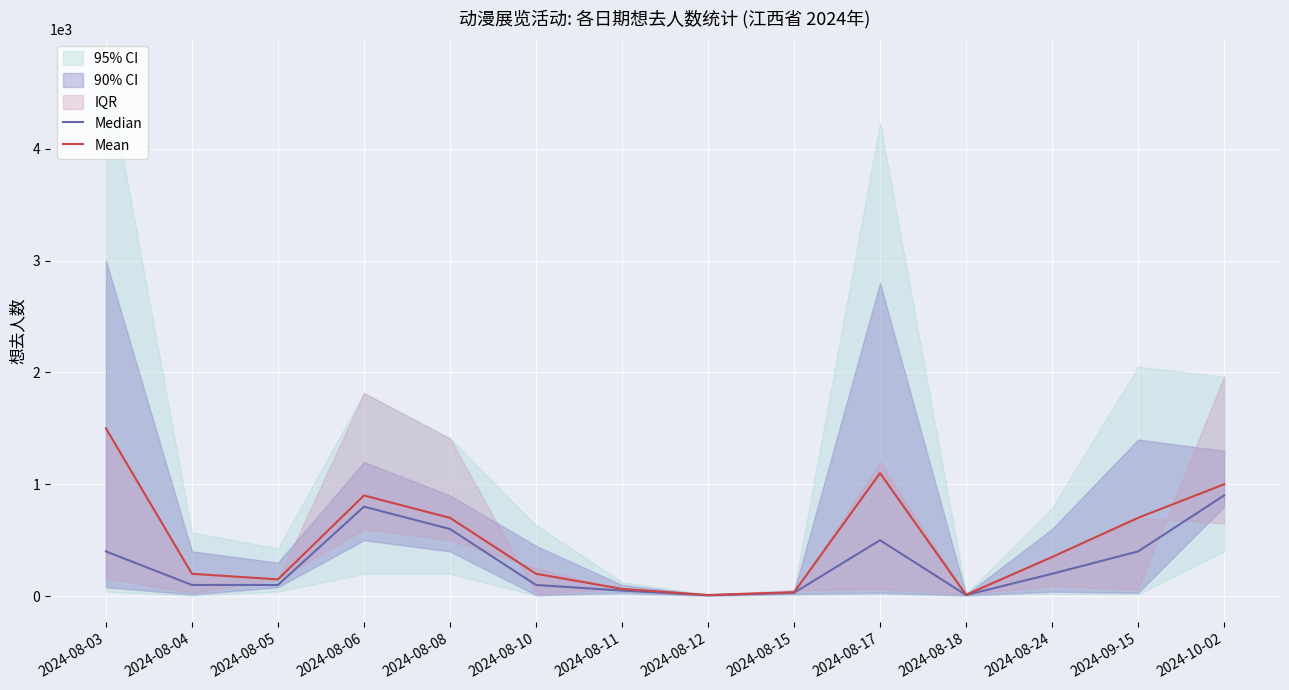

Reading right to left, what are all the values shown in this chart?

Median: 900	400	200	10	500	30	8	50	100	600	800	100	100	400
Mean: 1000	700	350	12	1100	35	10	65	200	700	900	150	200	1500